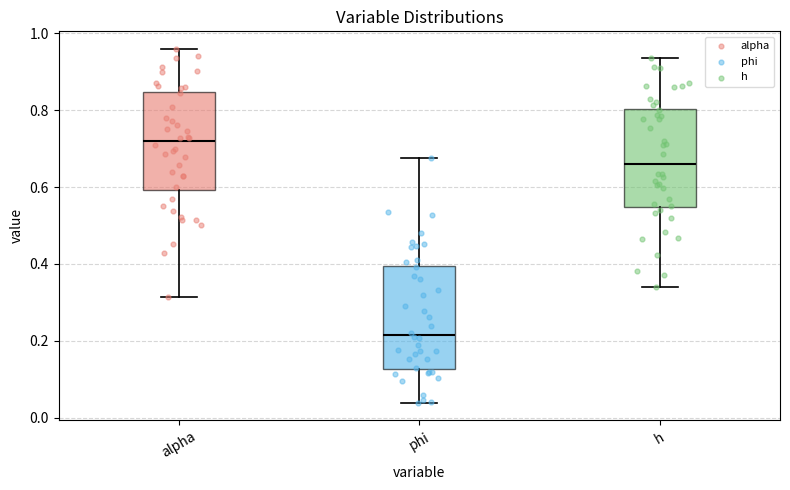

Which box has the highest median line?

alpha